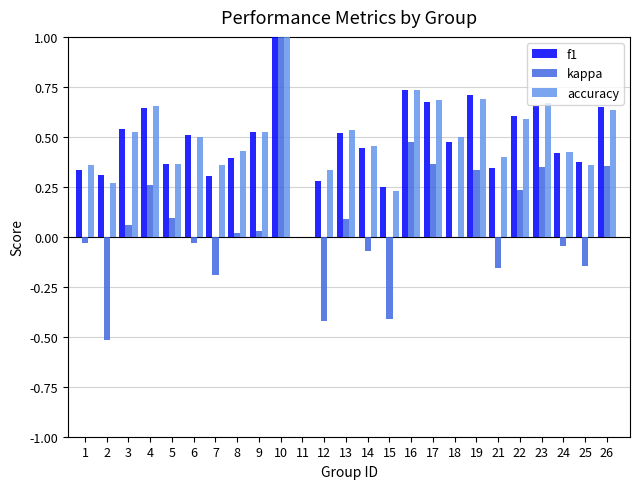

How many positive values does the f1 series have?

24